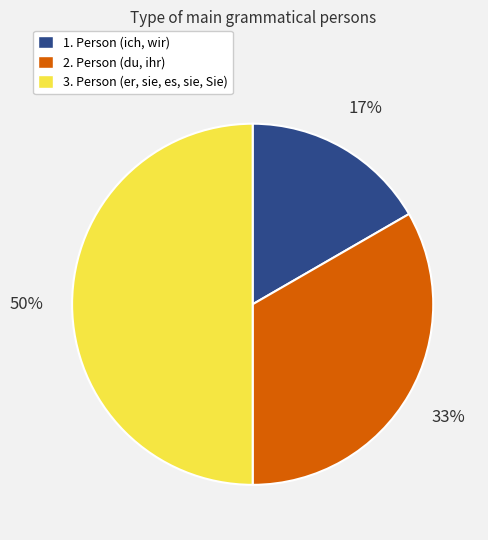

Which slice is the largest?

3. Person (er, sie, es, sie, Sie)